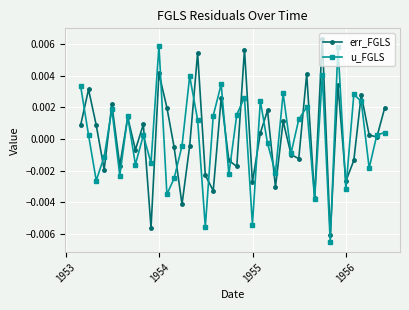

In err_FGLS, how many points are lower than both neighbors (excluding endpoints)?

14